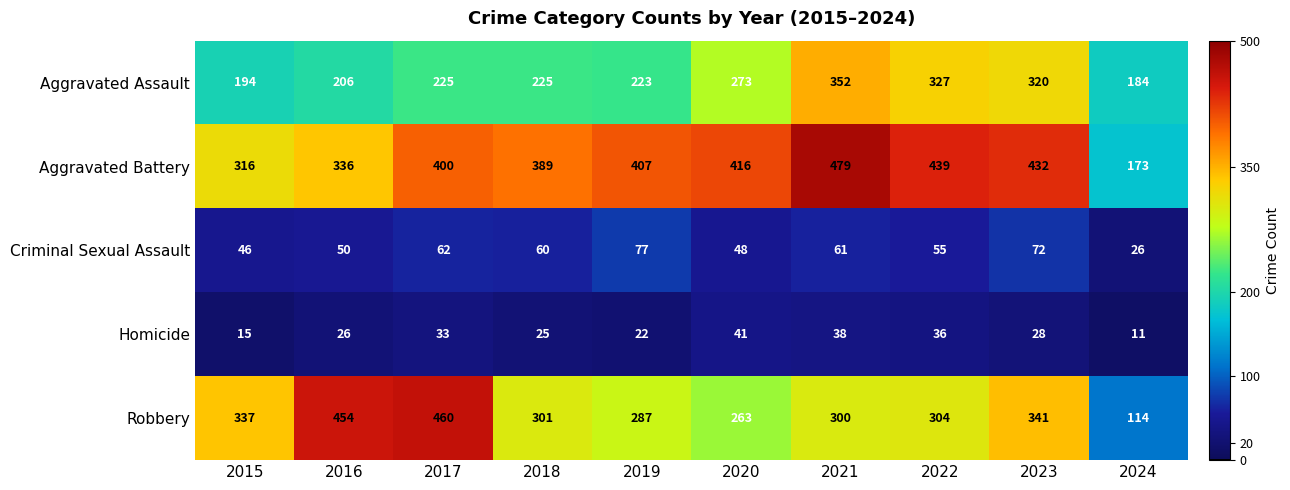

What is the difference between the second highest and minimum values in the Aggravated Battery series?

266